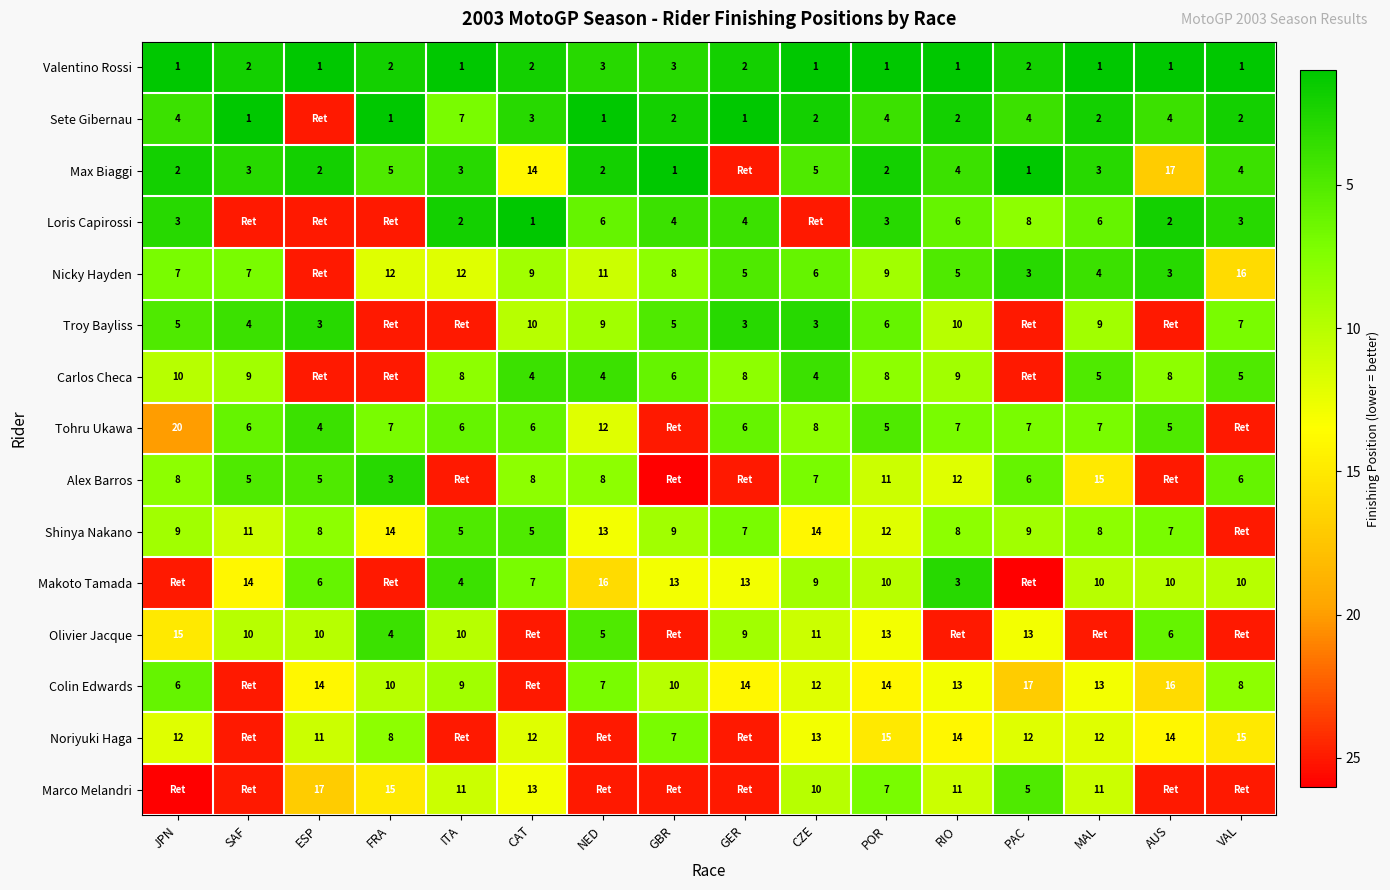

How many categories are shown in the chart?

16